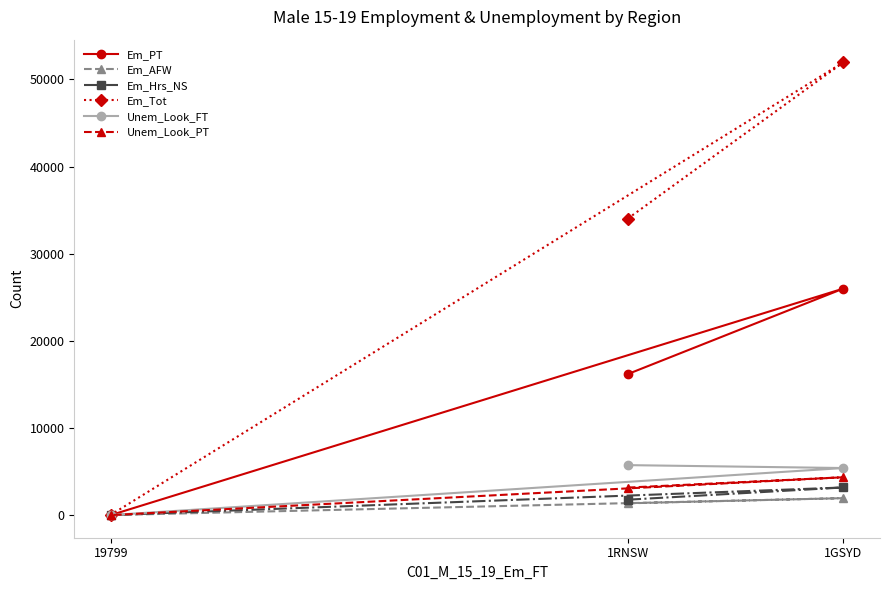

Count the number of data series in this chart.

6